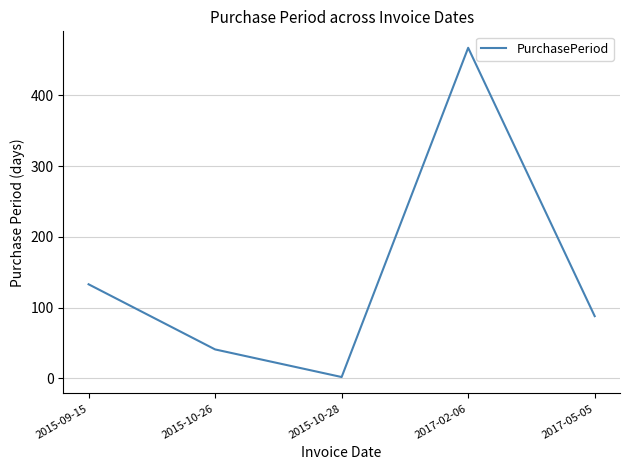

Approximately how many times larger is the value at 2017-02-06 compared to 2015-09-15?

3.5